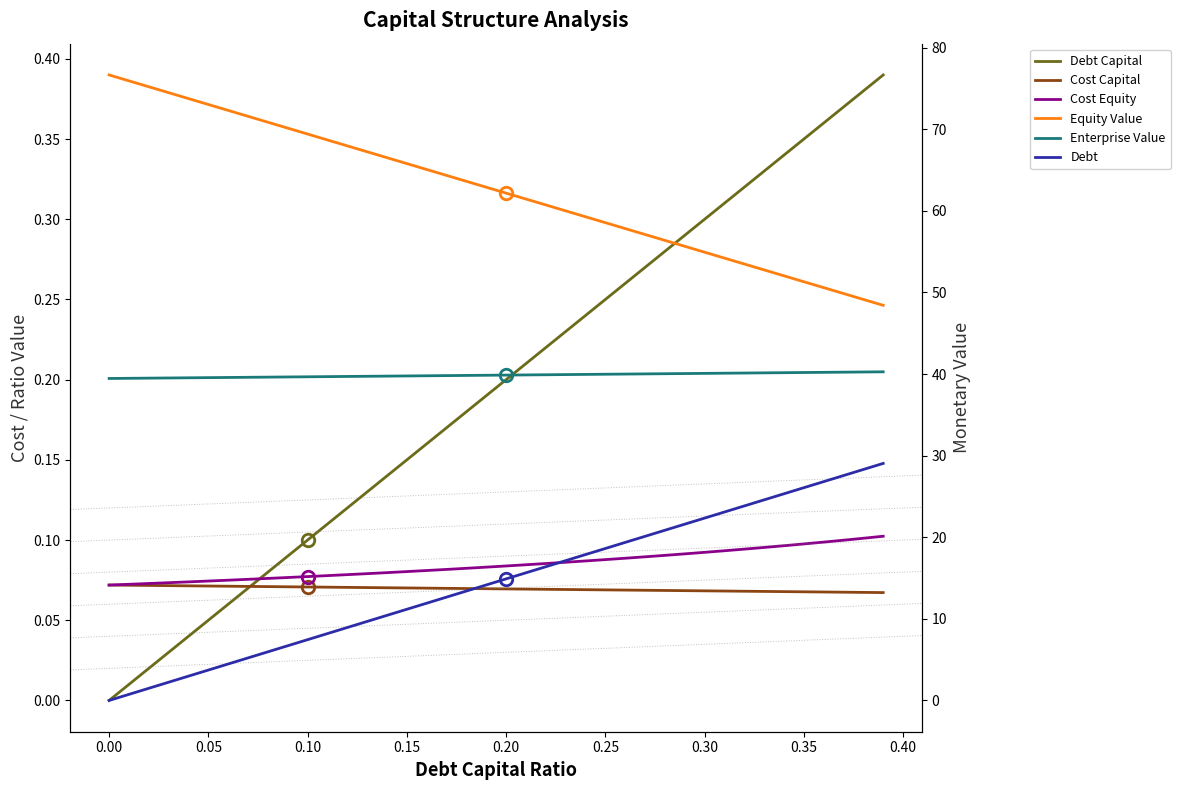

Which series has the largest total across all categories?

Equity Value